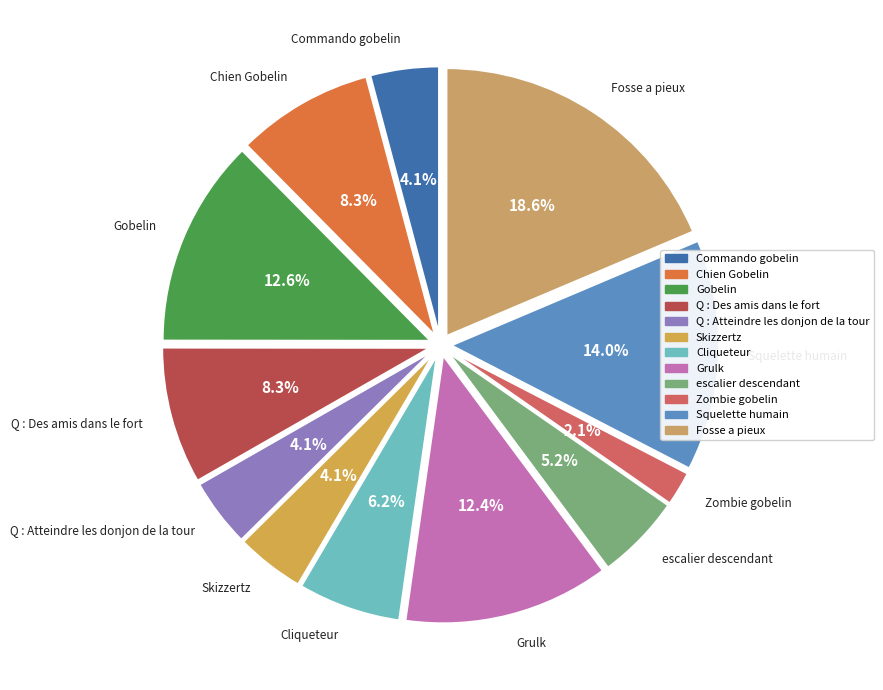

Which has a higher value, Squelette humain or Zombie gobelin?

Squelette humain